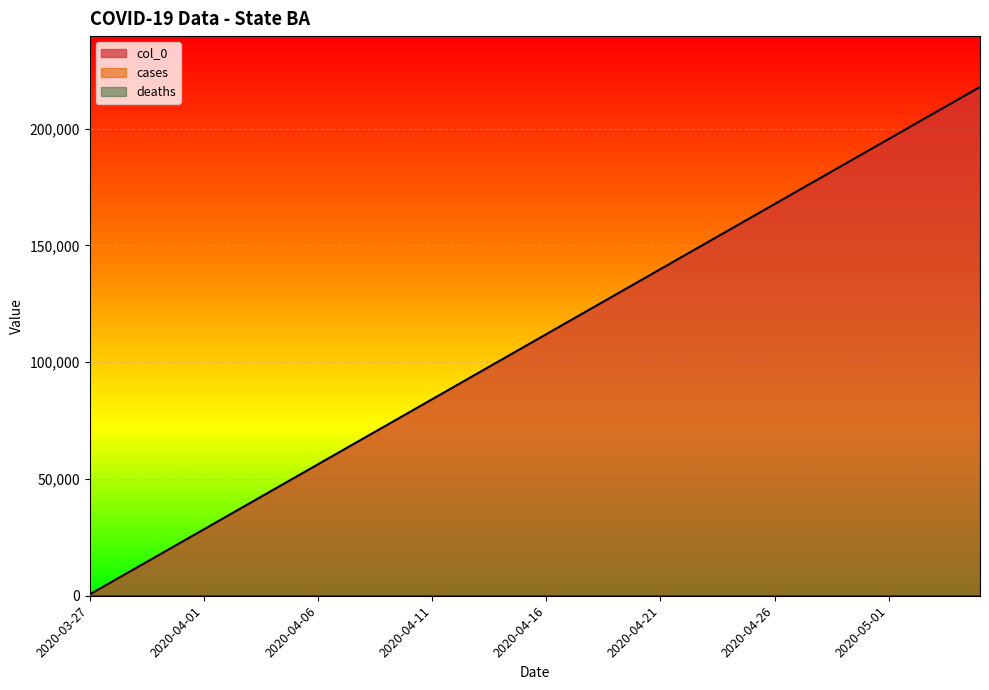

Which series has the widest spread of values?

col_0